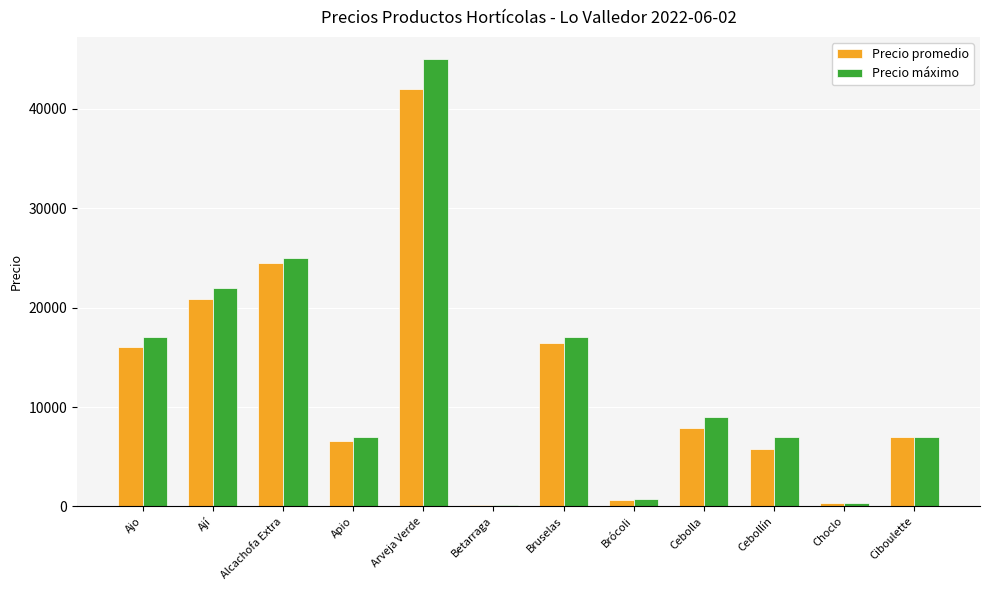

Reading left to right, what are all the values shown in this chart?

Precio promedio: Ajo=16000	Ají=20909	Alcachofa Extra=24444	Apio=6600	Arveja Verde=42000	Betarraga=105	Bruselas=16400	Brócoli=625	Cebolla=7921	Cebollín=5772	Choclo=300	Ciboulette=7000
Precio máximo: Ajo=17000	Ají=22000	Alcachofa Extra=25000	Apio=7000	Arveja Verde=45000	Betarraga=110	Bruselas=17000	Brócoli=700	Cebolla=9000	Cebollín=7000	Choclo=300	Ciboulette=7000